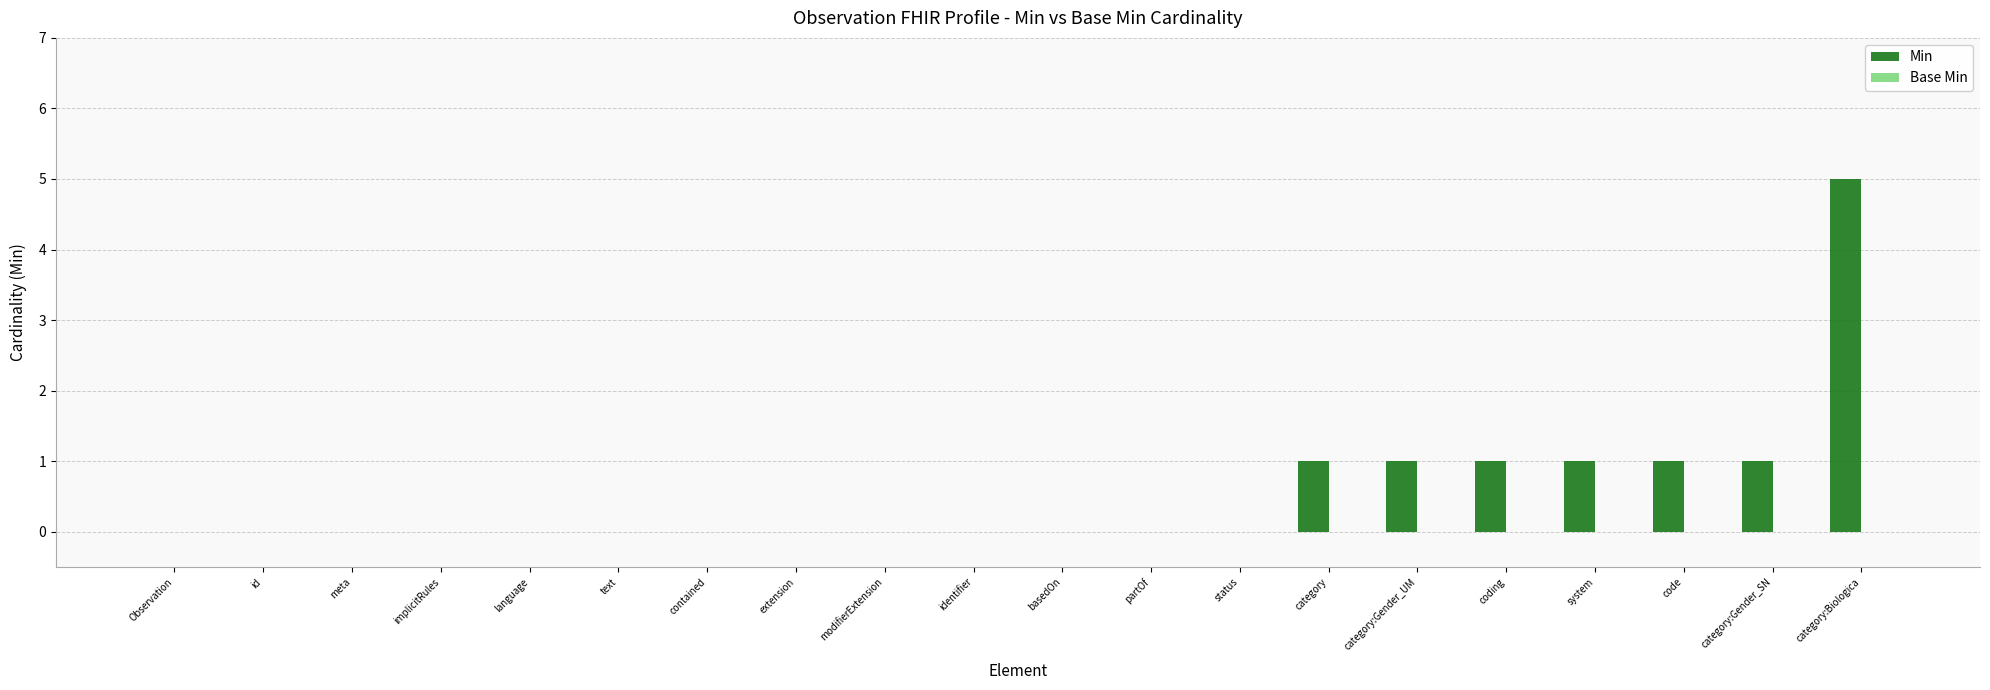

Which label corresponds to the largest value in the chart?

category:Biologica